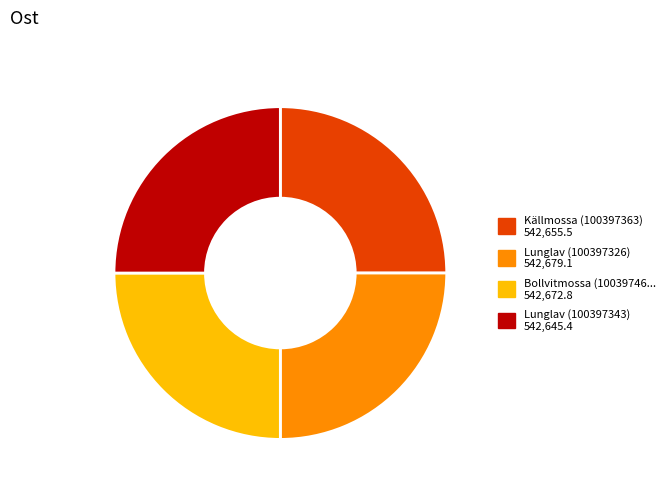

Is there any slice that represents more than half of the pie?

No